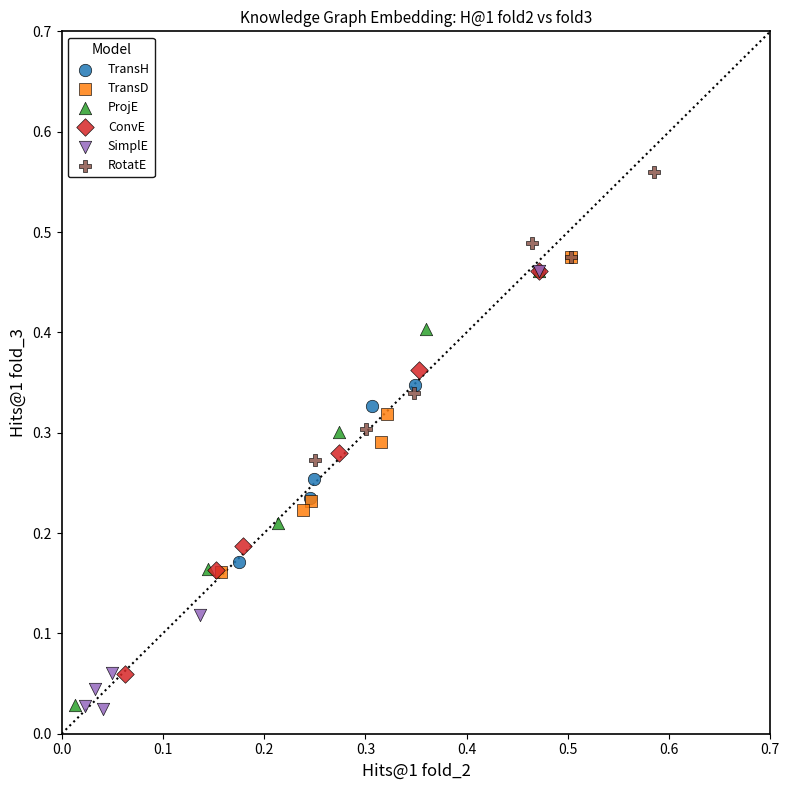

Which series has the largest Y range (max minus min)?

SimplE